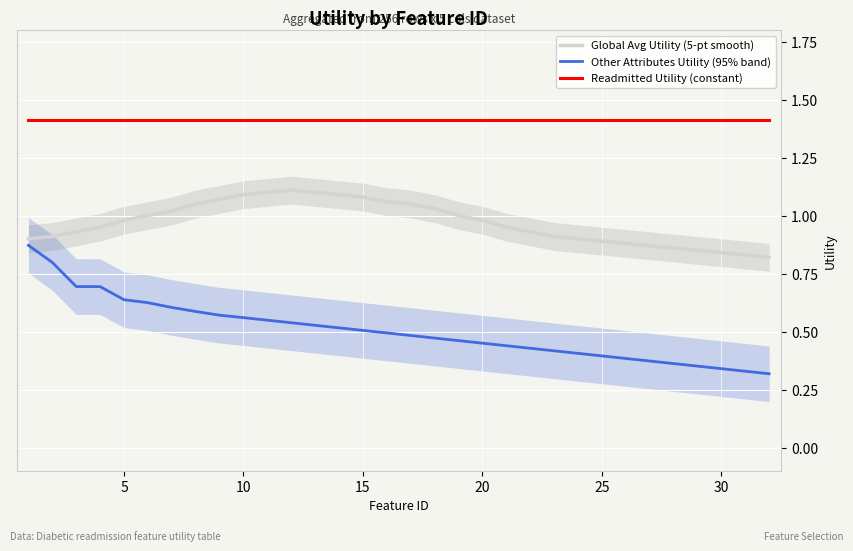

At how many categories does at least one series exceed 1?

32